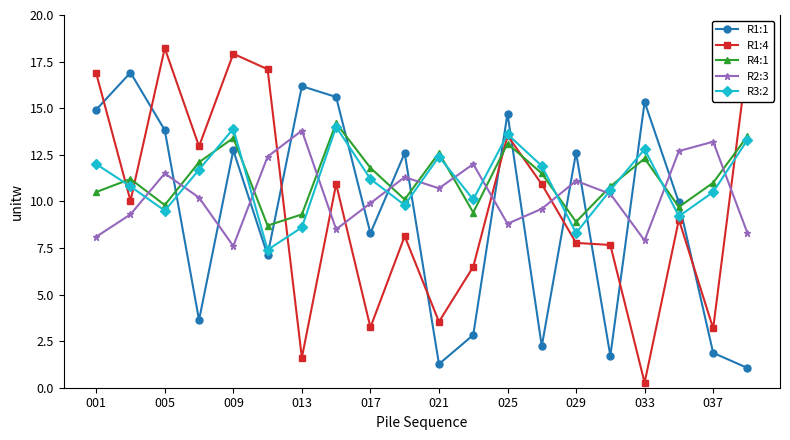

Which series has the largest range (max minus min)?

R1:4